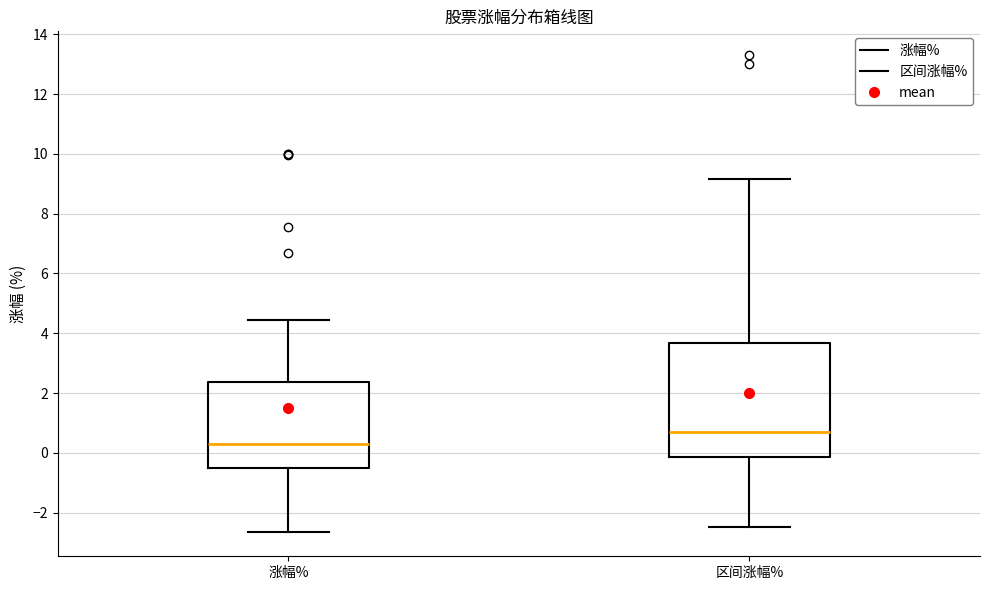

Reading left to right, read every box against the y-axis: the position of its median line, the range the box covers, and the ends of its whiskers. The values are not printed on the chart, so give them approximately, as read against the axis.

涨幅%: median 0.4, box -0.4 to 2.4, whiskers -2.6 to 4.4
区间涨幅%: median 0.8, box -0.2 to 3.6, whiskers -2.4 to 9.2